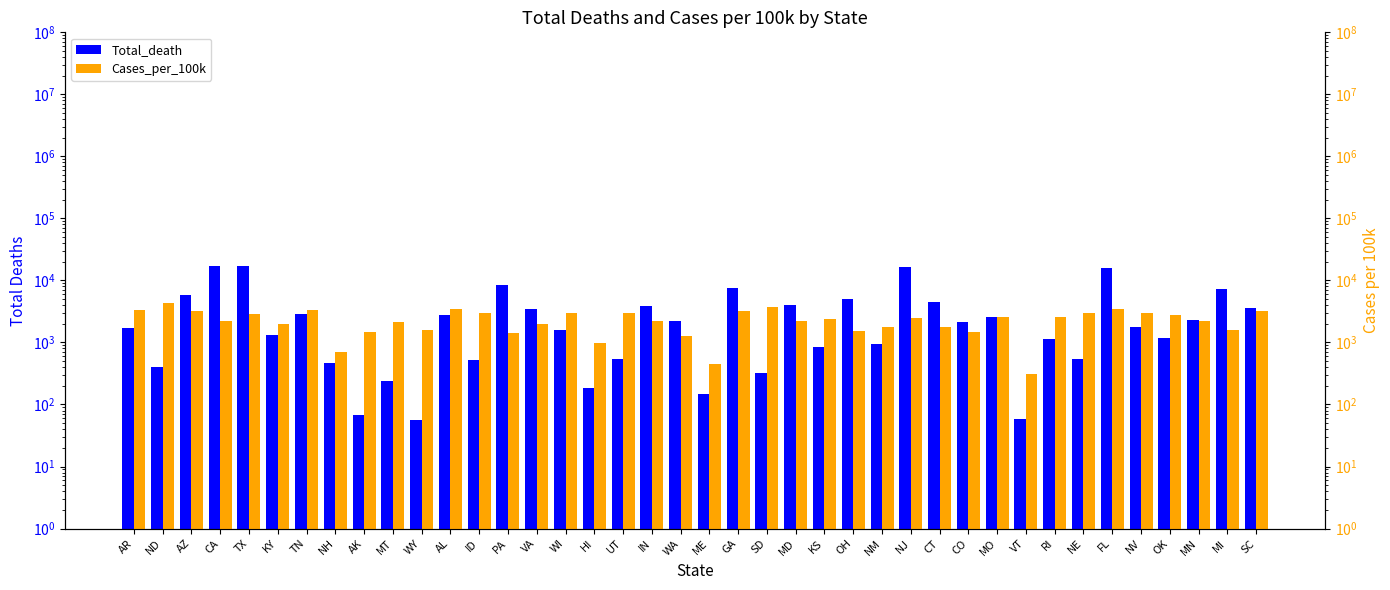

Reading left to right, extract all data points from this chart.

Total_death: 1704.0	408.0	5827.0	16943.0	17014.0	1317.0	2909.0	467.0	67.0	241.0	57.0	2788.0	528.0	8492.0	3457.0	1588.0	187.0	543.0	3937.0	2239.0	146.0	7638.0	323.0	4041.0	859.0	5067.0	934.0	16211.0	4542.0	2176.0	2582.0	58.0	1152.0	548.0	15967.0	1757.0	1161.0	2292.0	7317.0	3650.0
Cases_per_100k: 3282.7	4282.7	3175.7	2195.1	2841.0	1960.9	3349.5	712.9	1500.9	2135.2	1559.4	3520.7	2970.9	1423.3	1954.5	3009.5	988.0	2944.3	2192.2	1289.6	443.5	3207.5	3760.7	2252.1	2432.1	1555.2	1754.5	2477.0	1762.3	1481.3	2553.1	310.4	2613.9	3001.8	3471.0	2933.5	2820.9	2206.5	1593.3	3185.1